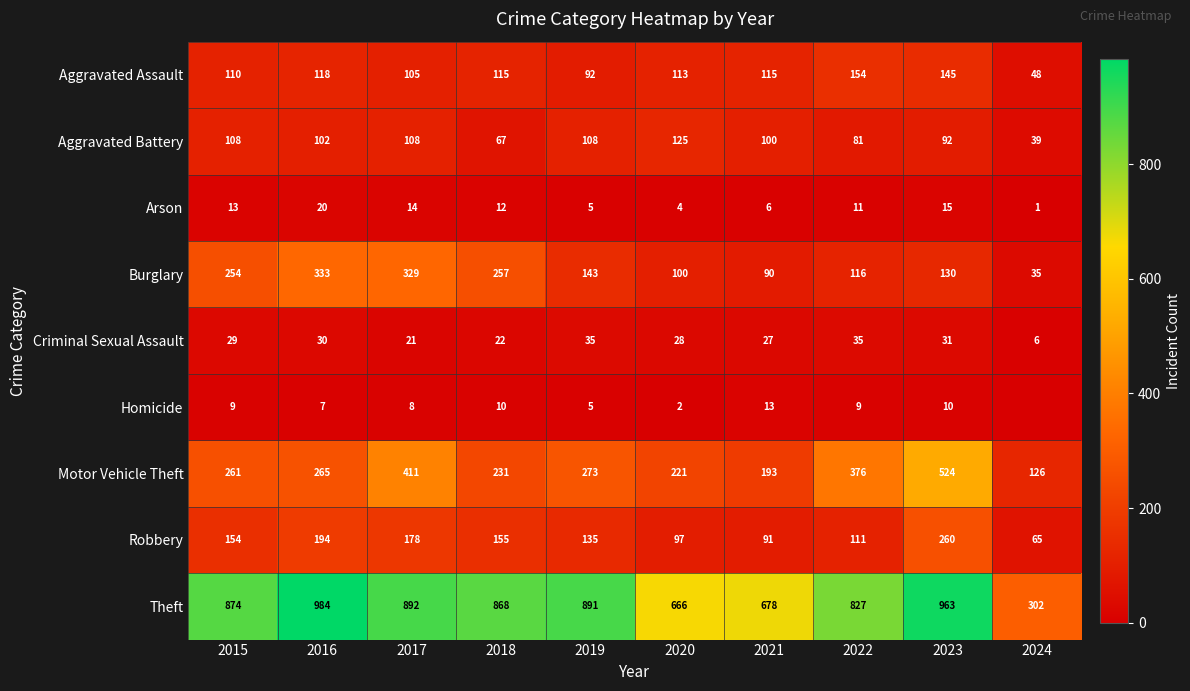

List the labels in order of Theft value, largest first.

2016, 2023, 2017, 2019, 2015, 2018, 2022, 2021, 2020, 2024